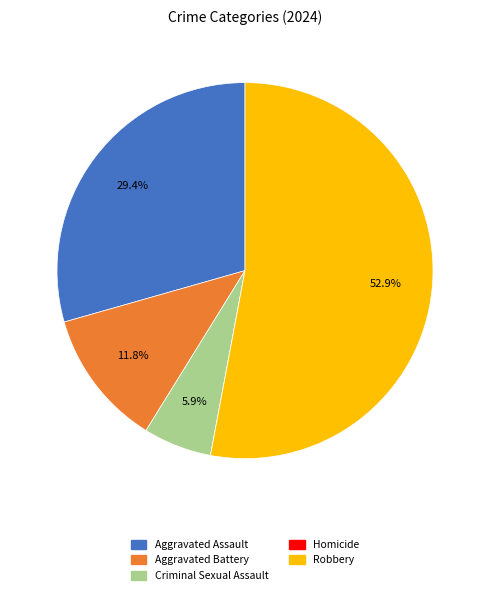

What percentage is NOT represented by Criminal Sexual Assault?

94.1%